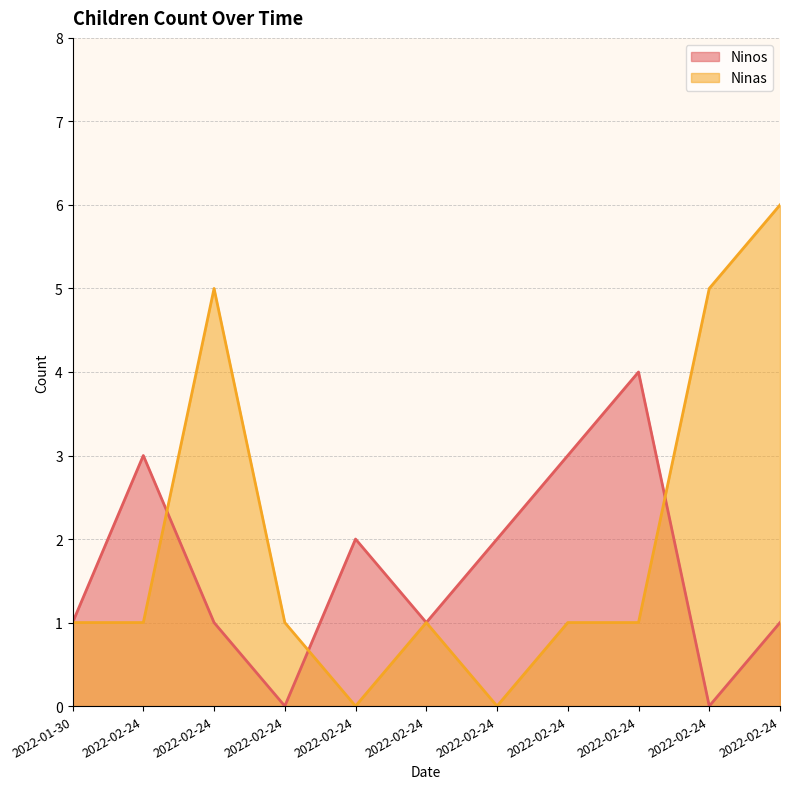

How many categories are shown in the chart?

11